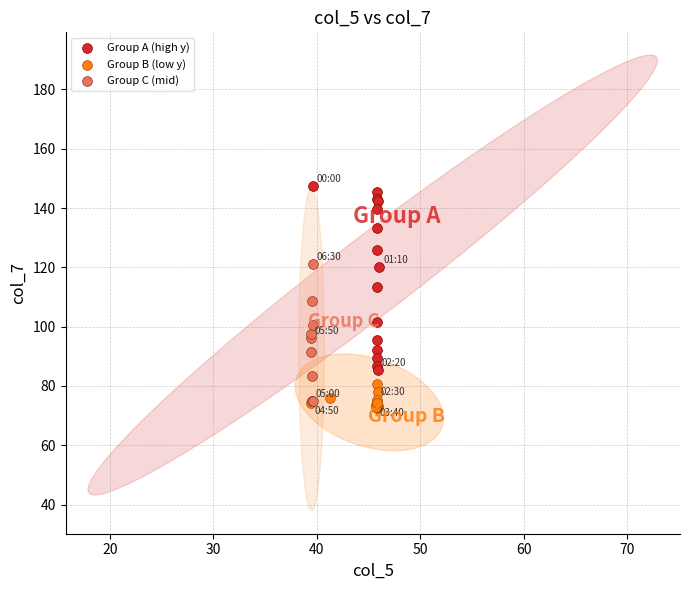

Which series contains the lowest Y value?

Group B (low y)